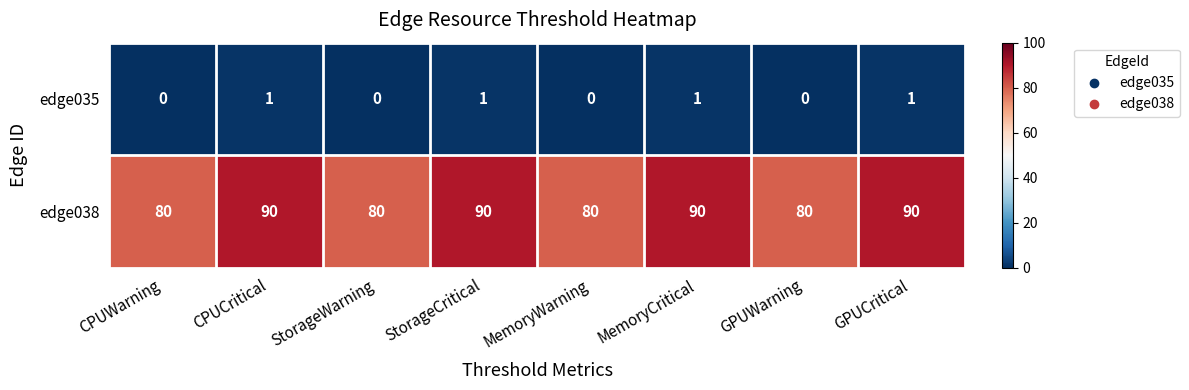

At how many categories does at least one series exceed 69?

8